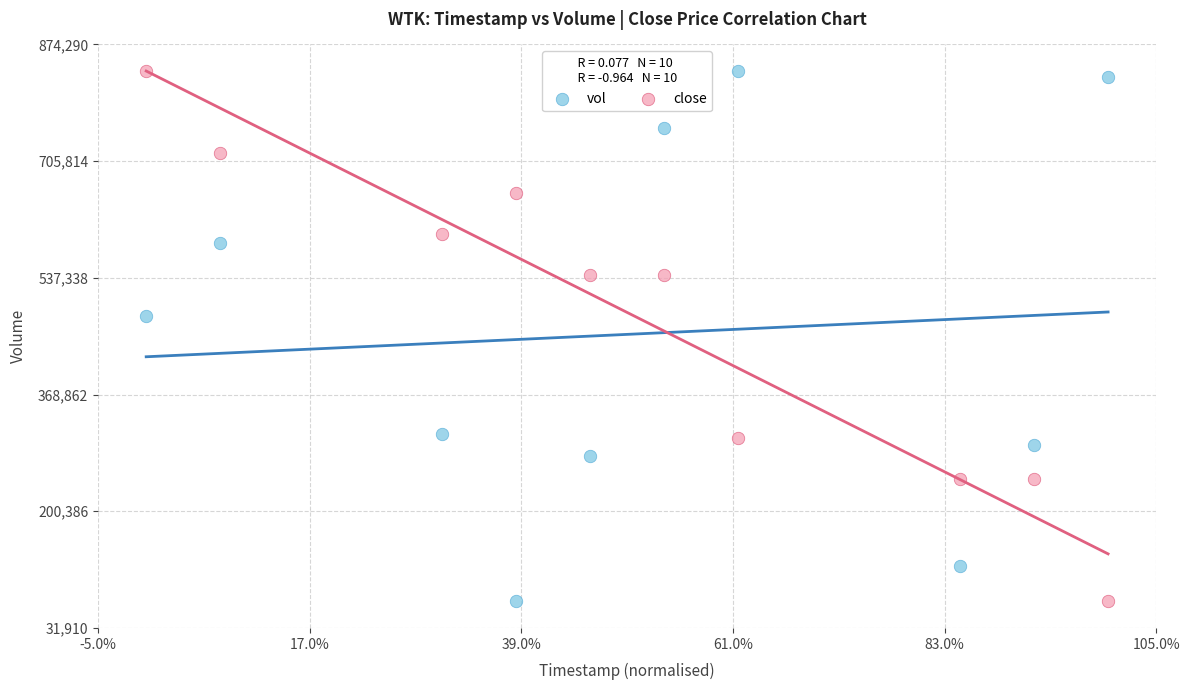

What is the X range (max minus min) for the scatter plot?

1.0